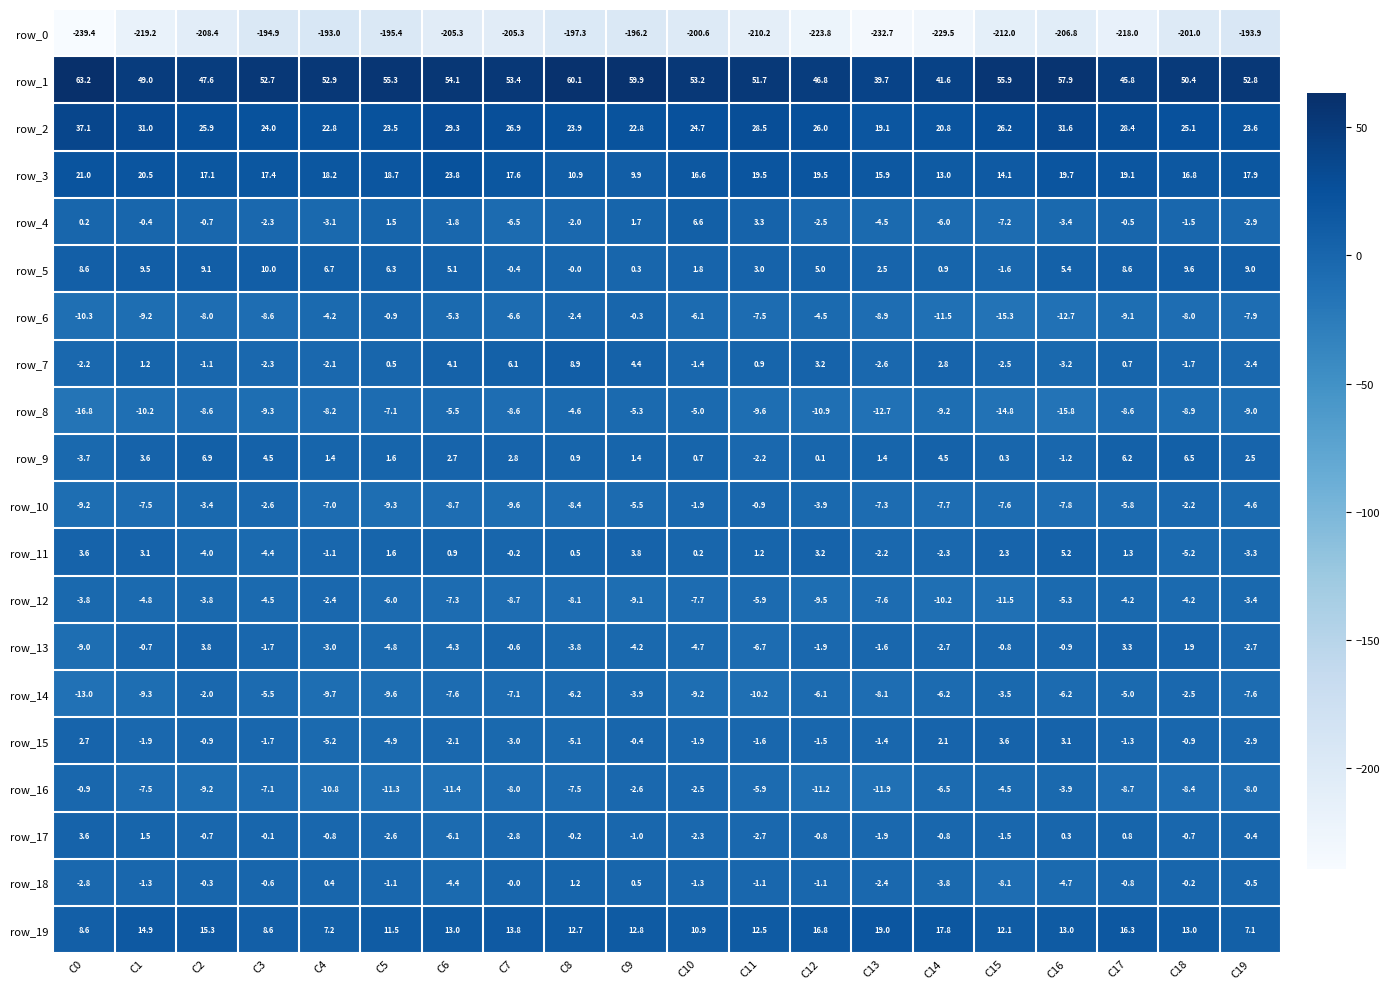

How many values in the row_13 series exceed -1?

7